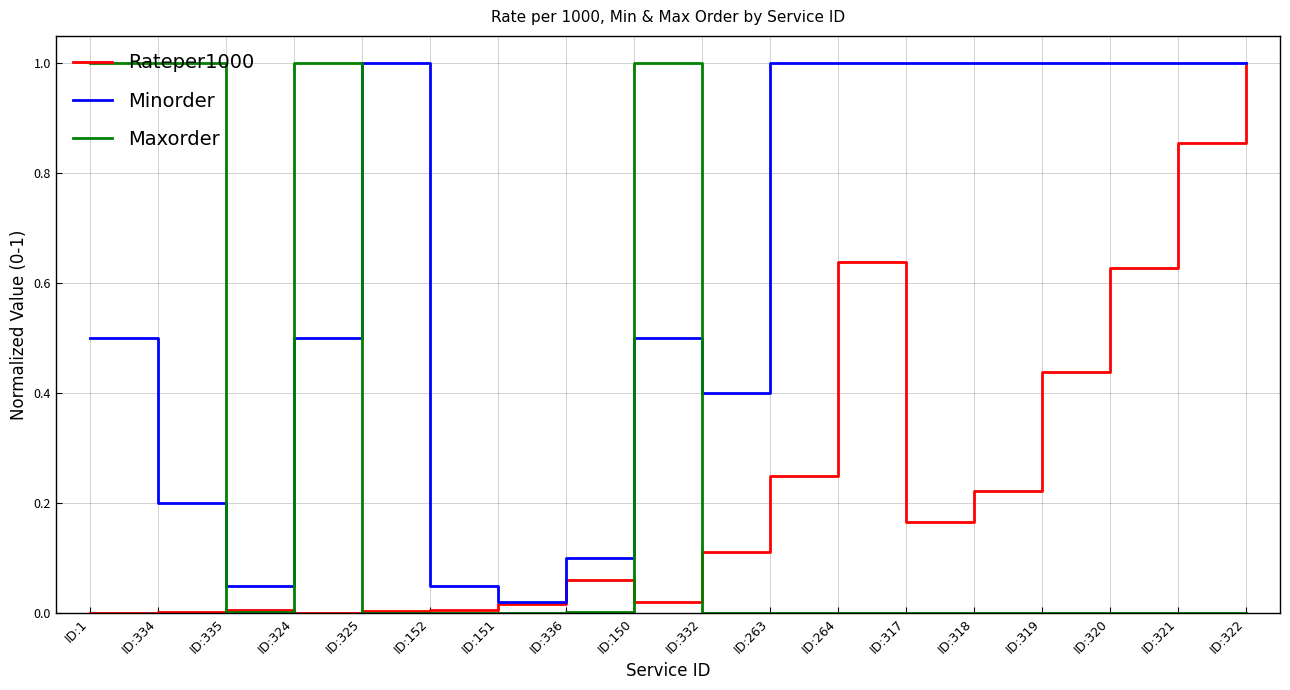

Between which two adjacent categories do Maxorder and Minorder first intersect?

ID:334 and ID:335